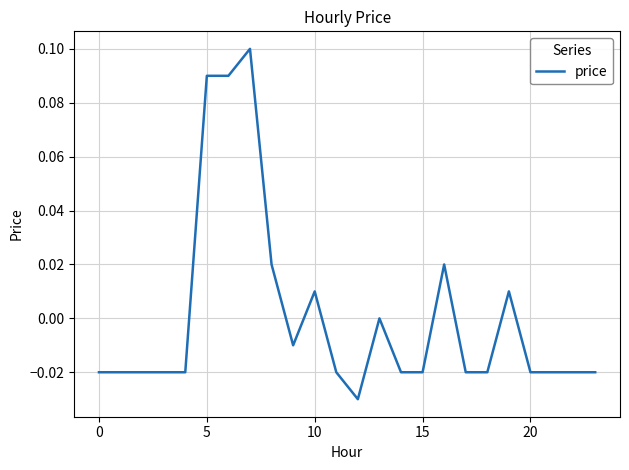

Is this an area chart (filled region under the line)?

No